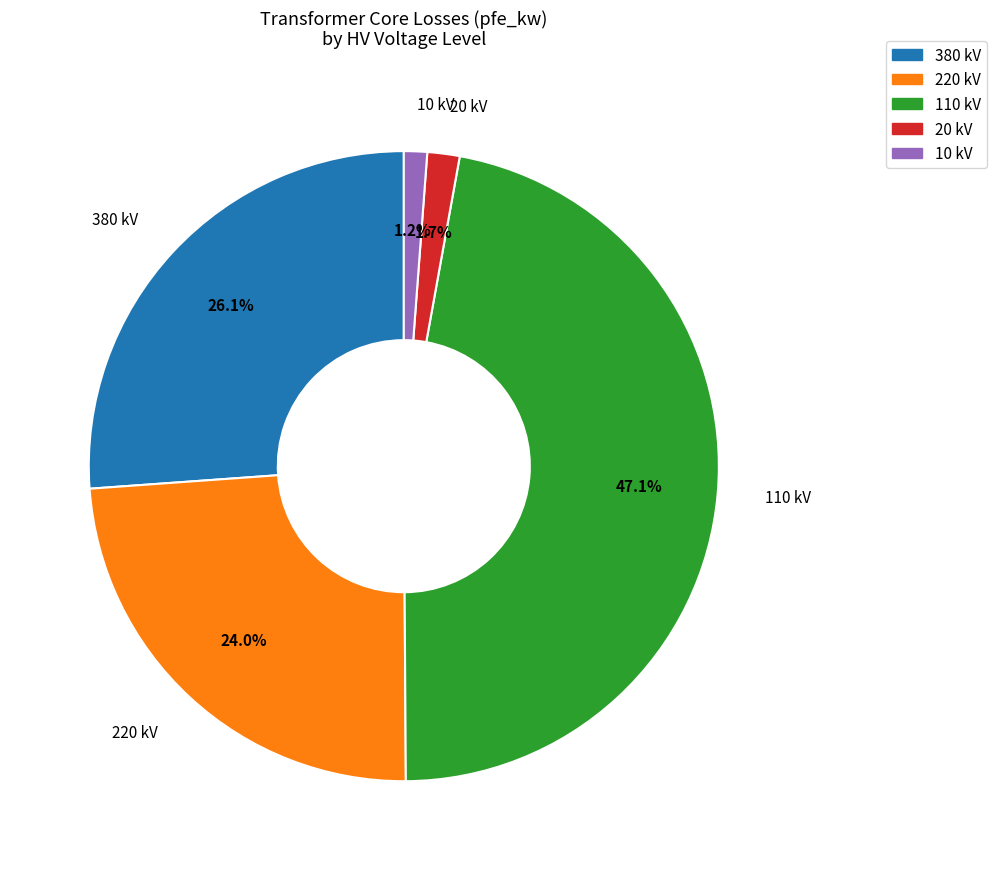

Which category has the biggest portion of the pie?

110